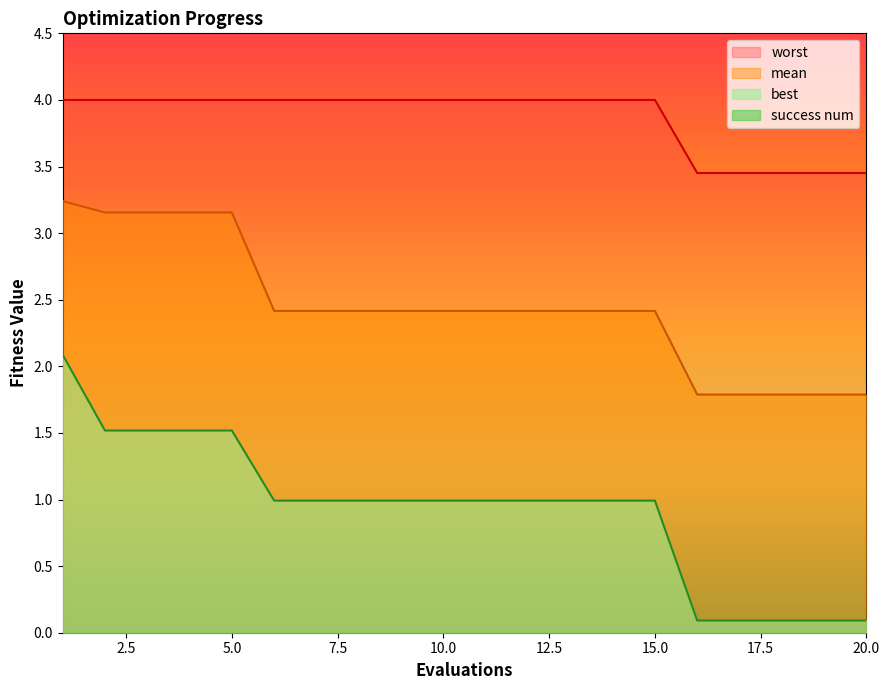

At which label does mean first exceed 2?

1